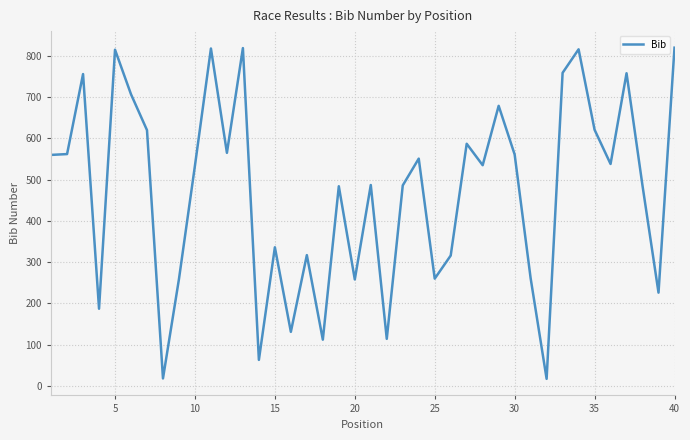

What is the greatest value displayed?

820